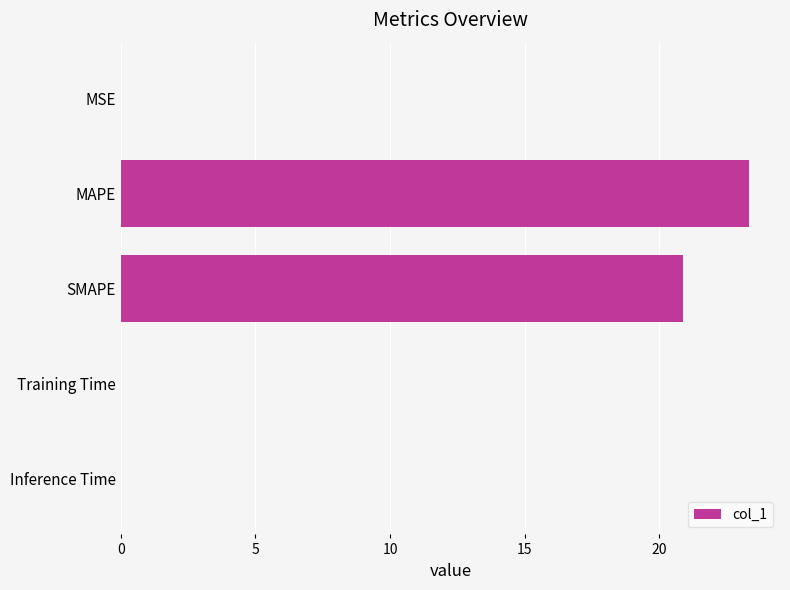

True or false: the data shows 23.3 at MAPE.

True